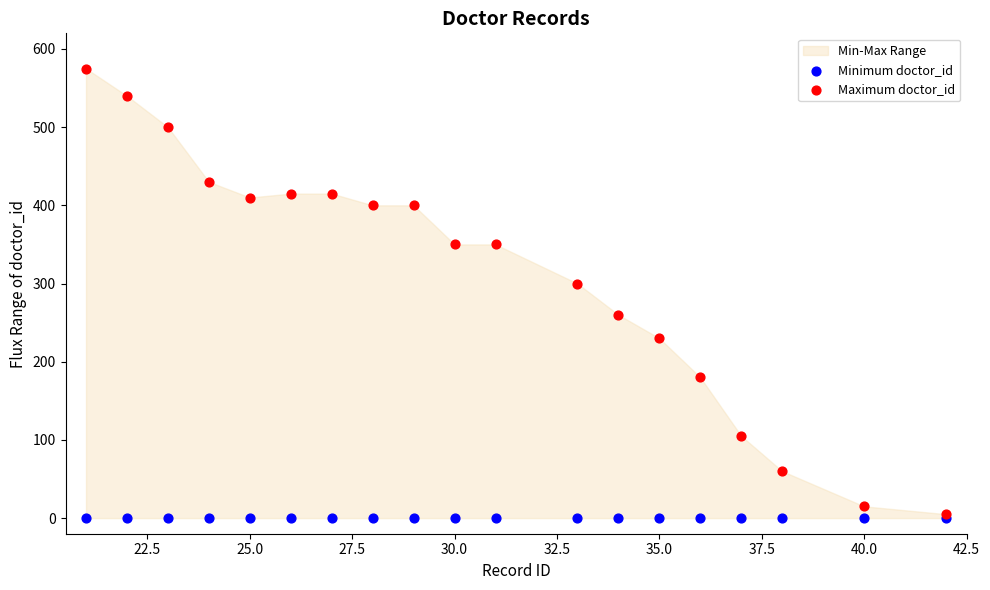

Which series reaches the maximum Y coordinate?

Maximum doctor_id